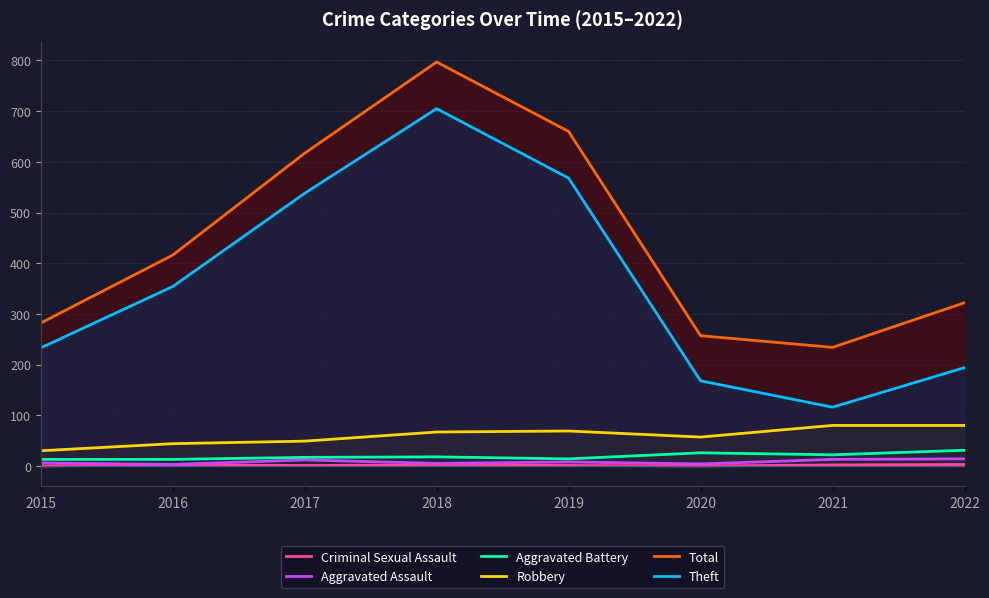

Does the chart display data point markers on the line(s)?

No